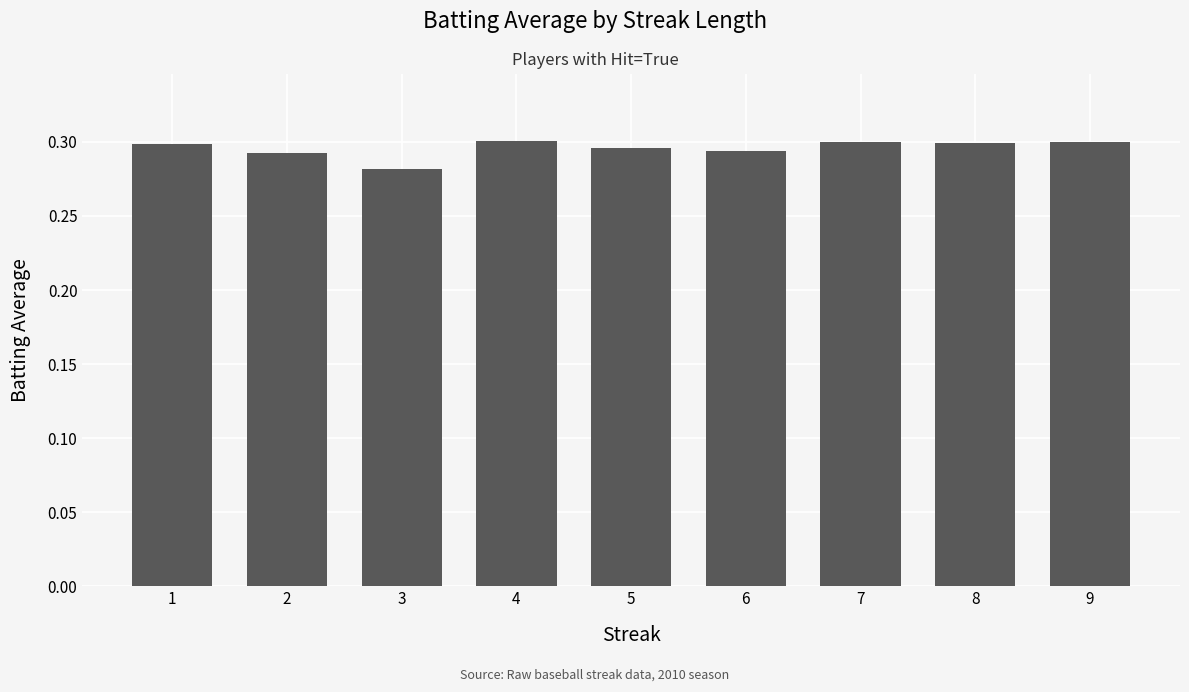

At which label is the value closest to 0?

3